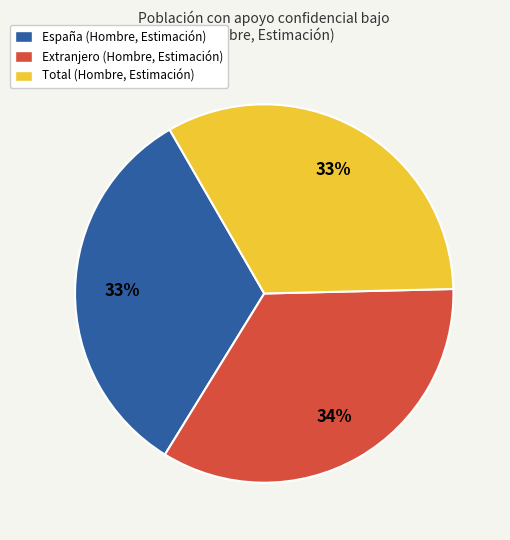

The España slice represents 40% of the pie. True or false?

False